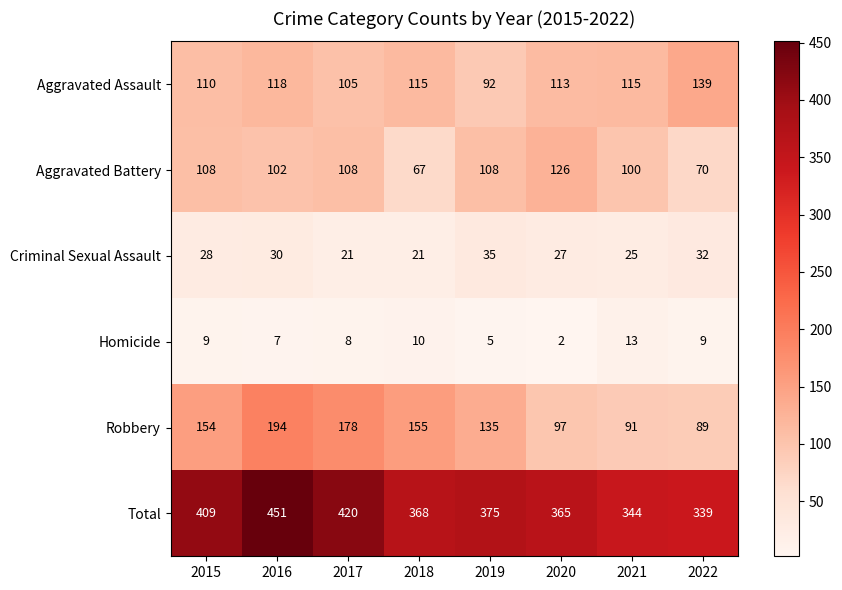

What is the sum of all Criminal Sexual Assault values?

219